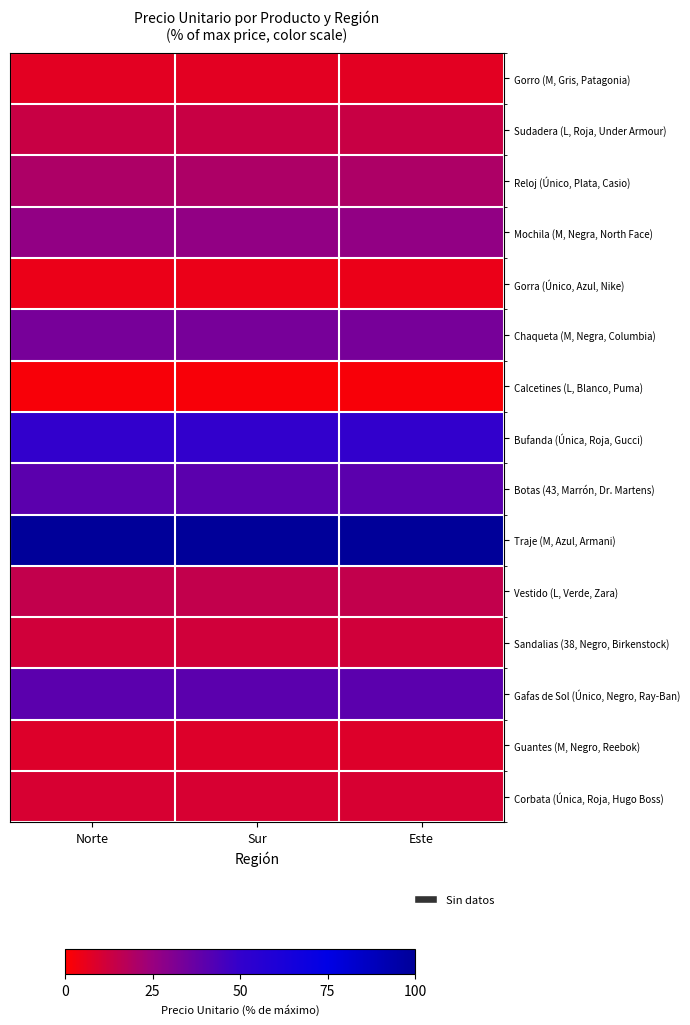

Reading right to left, list all the values displayed in this chart.

Gorro (M, Gris, Patagonia): Este=6.7	Sur=6.7	Norte=6.7
Sudadera (L, Roja, Under Armour): Este=13.3	Sur=13.3	Norte=13.3
Reloj (Único, Plata, Casio): Este=20.0	Sur=20.0	Norte=20.0
Mochila (M, Negra, North Face): Este=26.7	Sur=26.7	Norte=26.7
Gorra (Único, Azul, Nike): Este=5.0	Sur=5.0	Norte=5.0
Chaqueta (M, Negra, Columbia): Este=33.3	Sur=33.3	Norte=33.3
Calcetines (L, Blanco, Puma): Este=1.7	Sur=1.7	Norte=1.7
Bufanda (Única, Roja, Gucci): Este=50.0	Sur=50.0	Norte=50.0
Botas (43, Marrón, Dr. Martens): Este=40.0	Sur=40.0	Norte=40.0
Traje (M, Azul, Armani): Este=100.0	Sur=100.0	Norte=100.0
Vestido (L, Verde, Zara): Este=15.0	Sur=15.0	Norte=15.0
Sandalias (38, Negro, Birkenstock): Este=11.7	Sur=11.7	Norte=11.7
Gafas de Sol (Único, Negro, Ray-Ban): Este=40.0	Sur=40.0	Norte=40.0
Guantes (M, Negro, Reebok): Este=8.3	Sur=8.3	Norte=8.3
Corbata (Única, Roja, Hugo Boss): Este=10.0	Sur=10.0	Norte=10.0